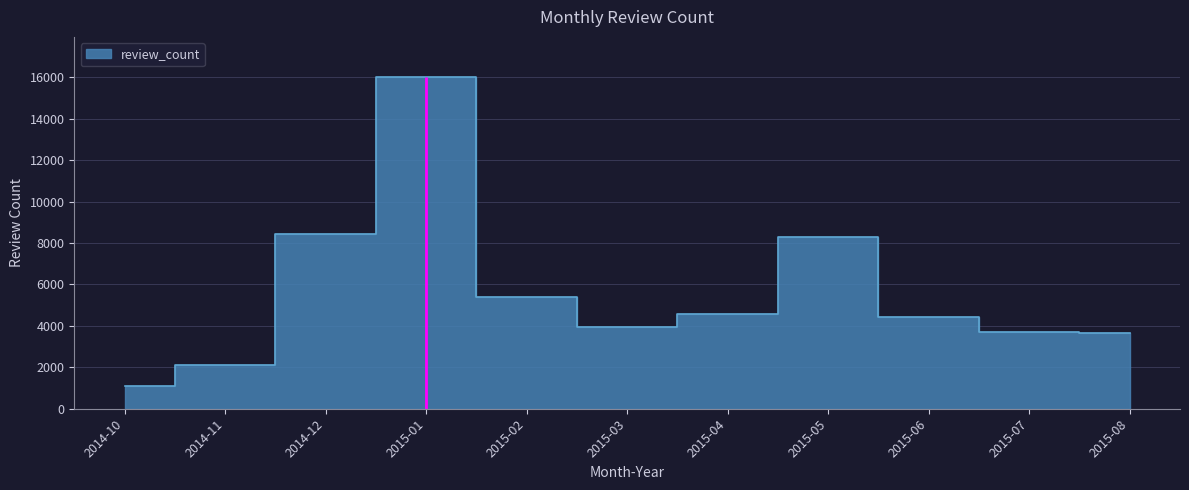

What is the change in value from 2014-11 to 2015-08?

+1552